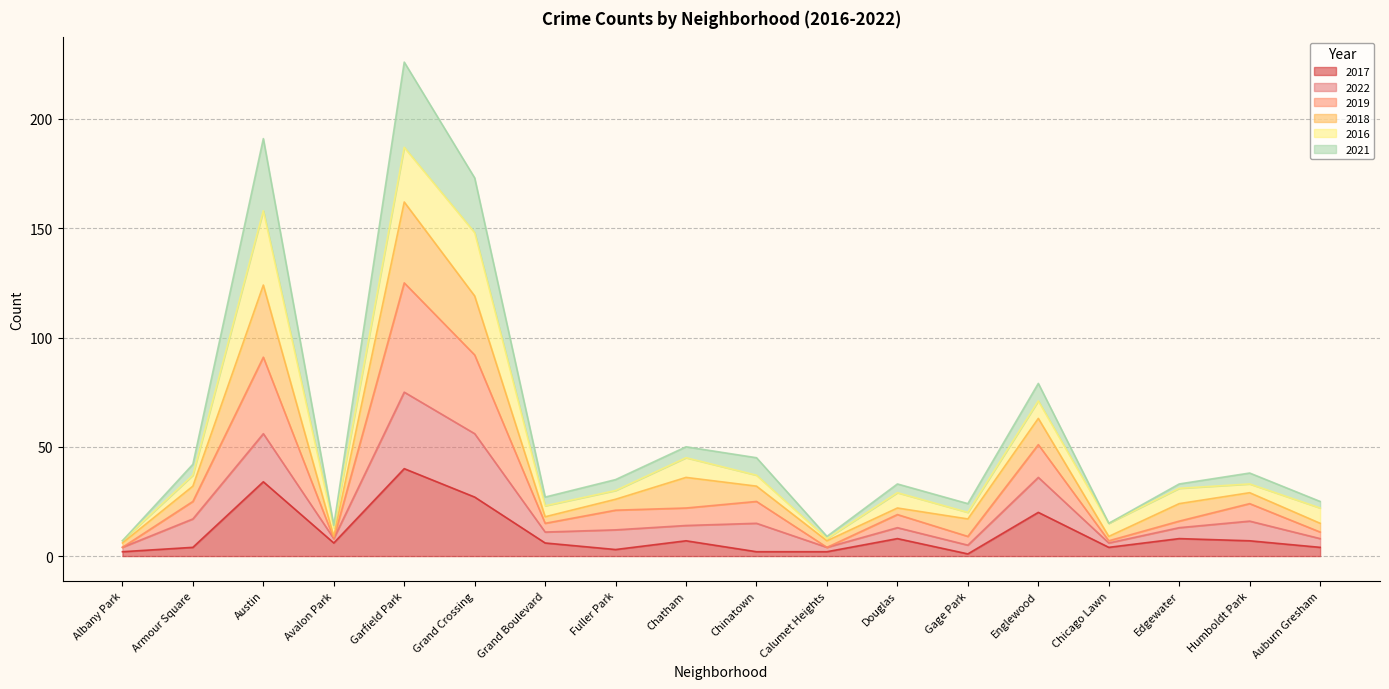

What is the difference between the maximum and second lowest values in the 2017 series?

38